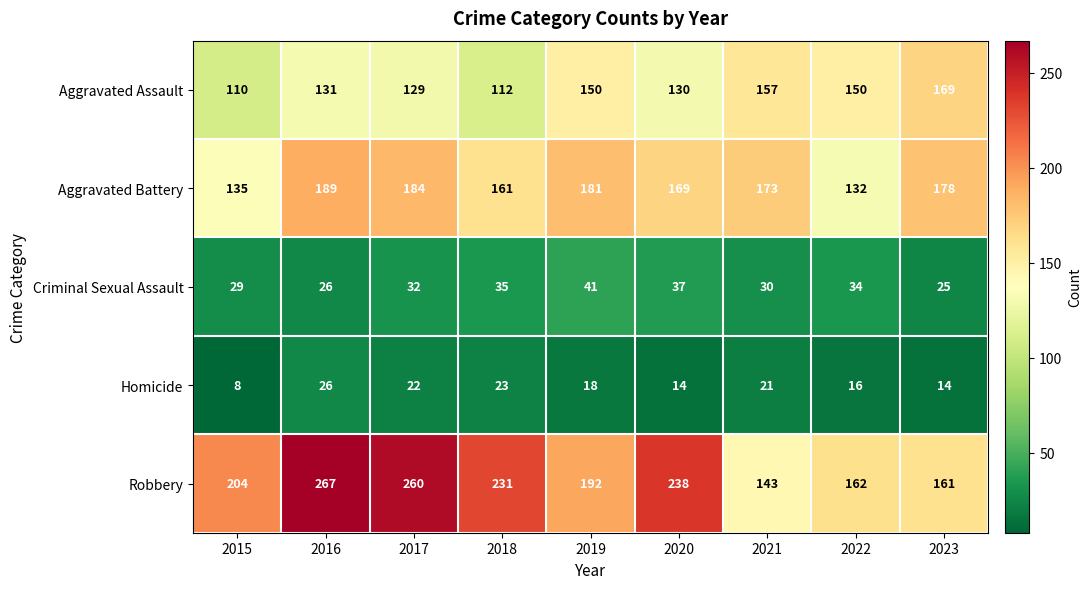

Which series has the largest total across all categories?

Robbery